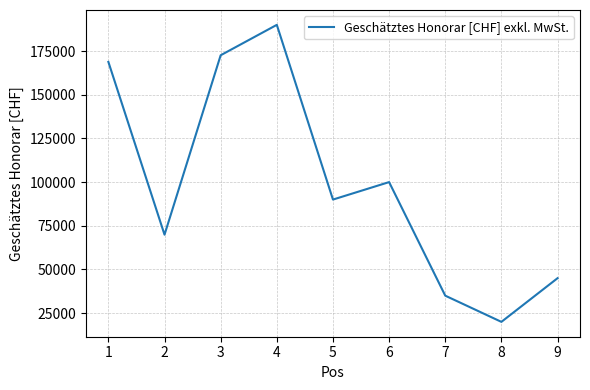

Does the chart display data point markers on the line(s)?

No